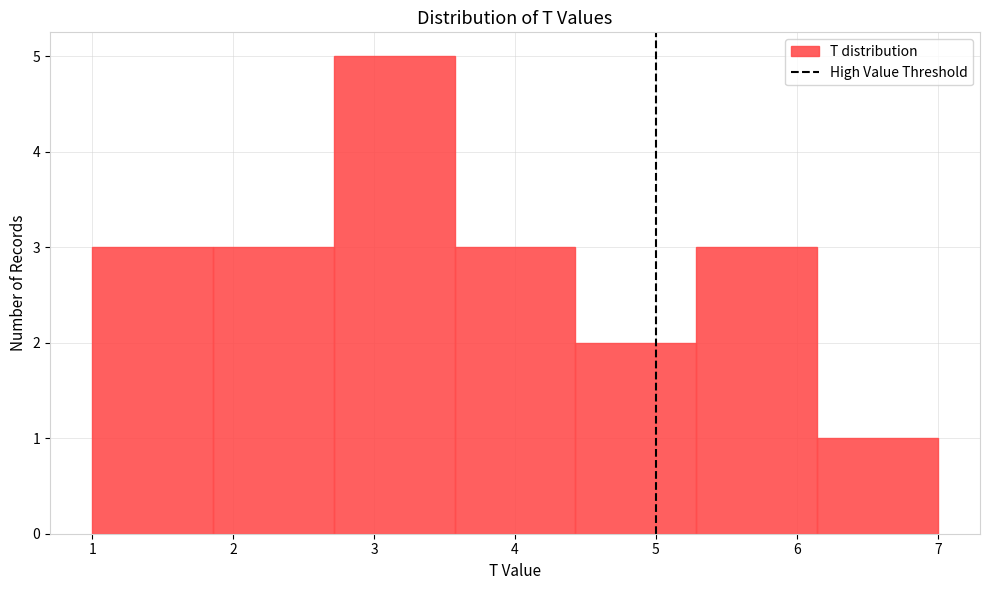

What is the height of the bar covering 1.0 to 1.9 on the x-axis? Neither the bar edges nor the heights are printed on the chart, so give them approximately, as read against the axes.

3